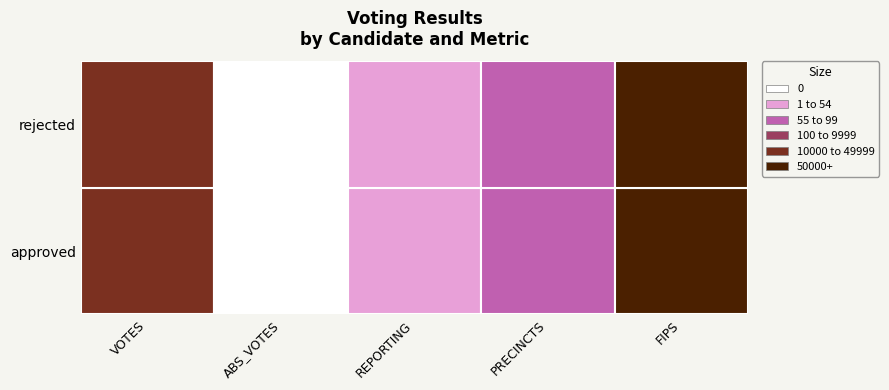

How many data points does each series have?

5